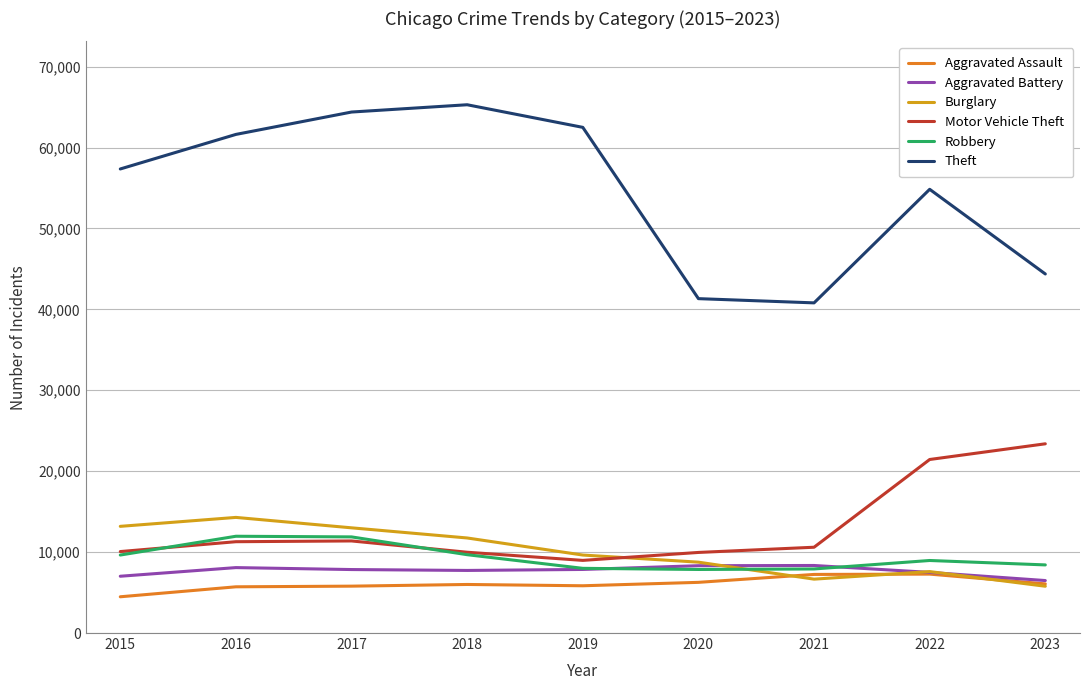

Where is Burglary nearest to the value 10035?

2019